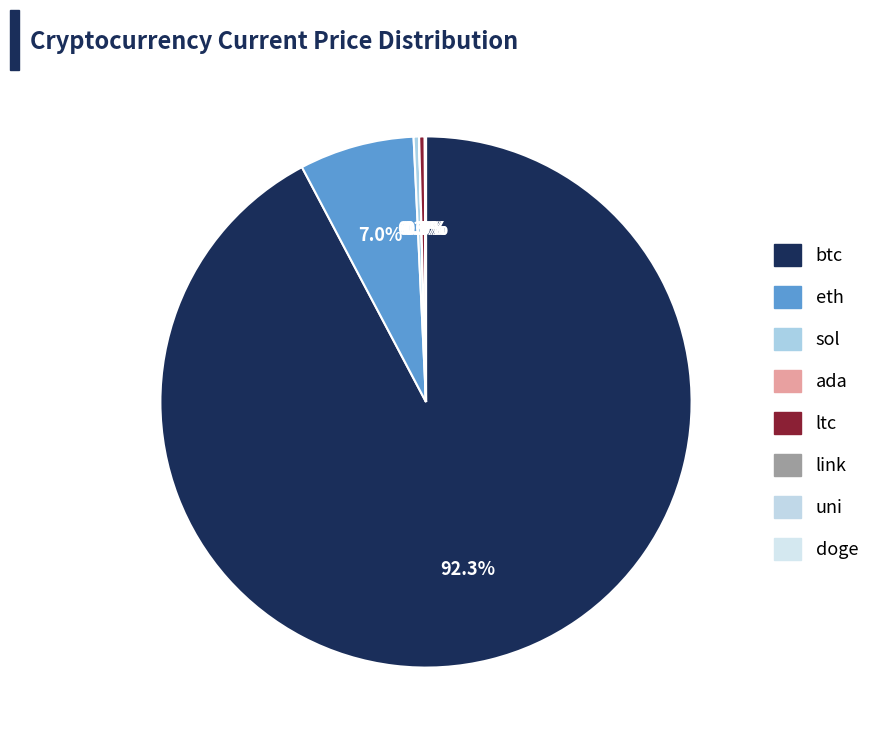

Does ltc account for over 50% of the chart?

No